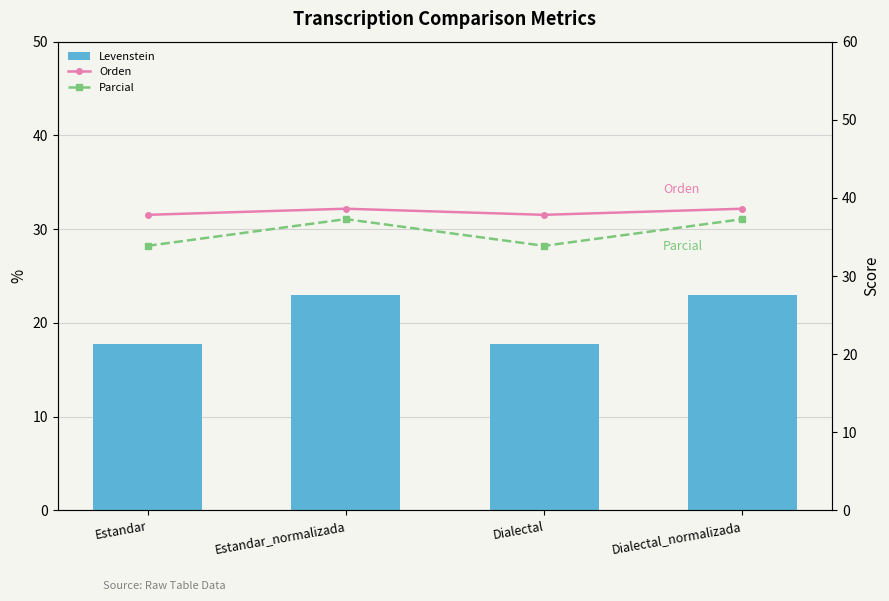

How many categories are shown in the chart?

4